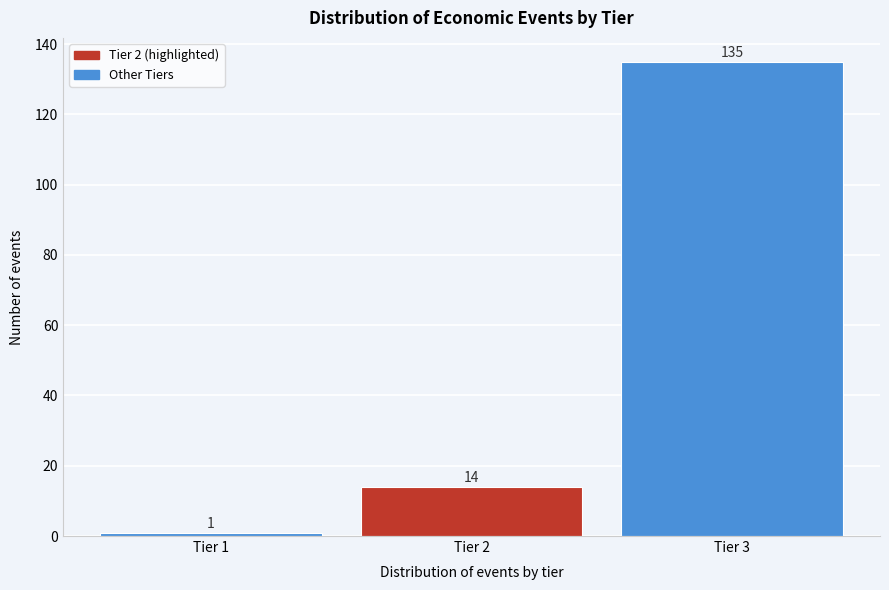

Reading left to right, what are all the values shown in this chart?

1	14	135